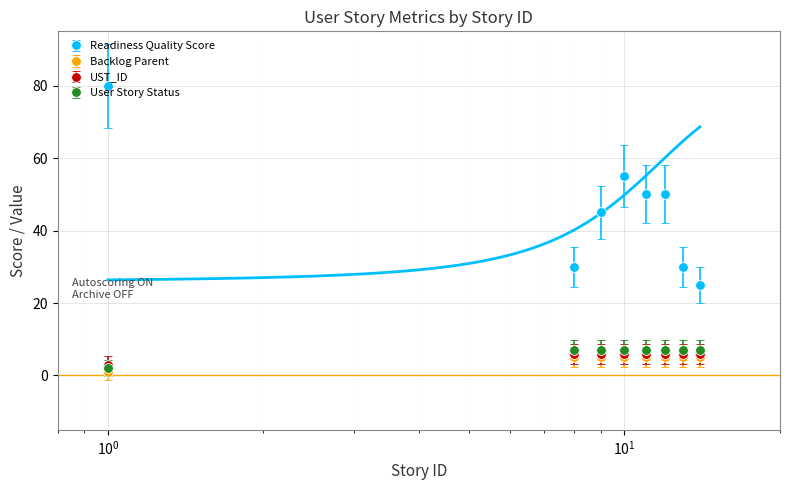

How many lines are shown in the chart?

4